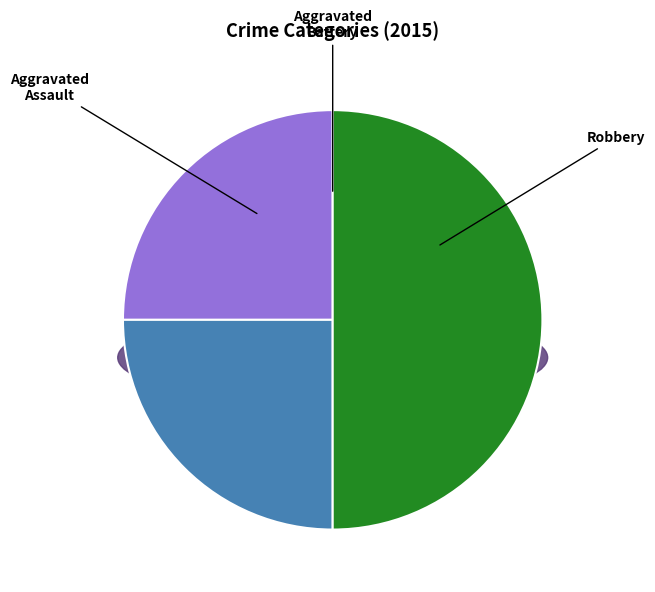

What percentage is NOT represented by Robbery?

50.0%